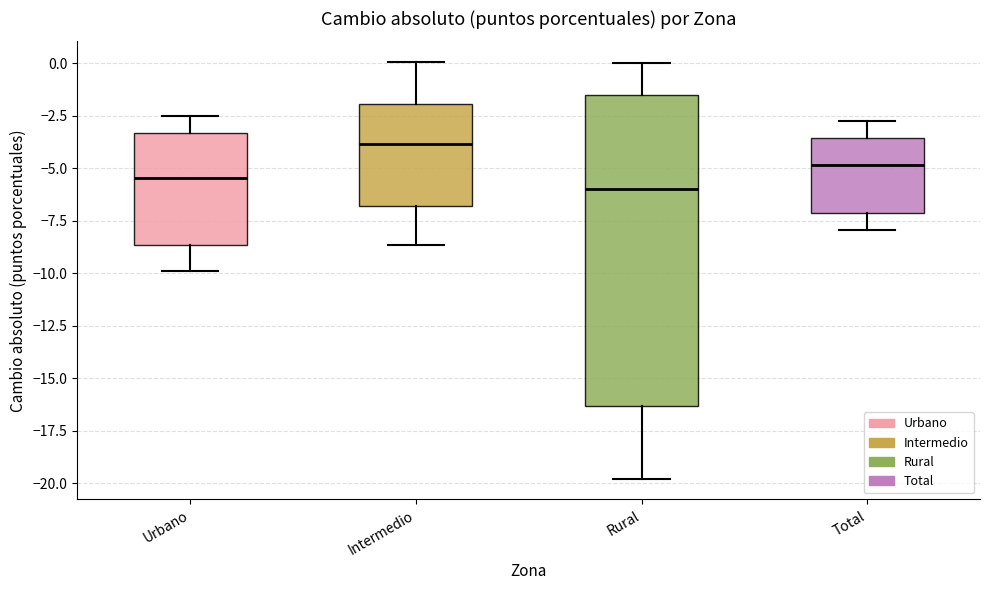

Where is the upper edge of the box for Total on the y-axis? The values are not printed on the chart, so give them approximately, as read against the axis.

-3.5